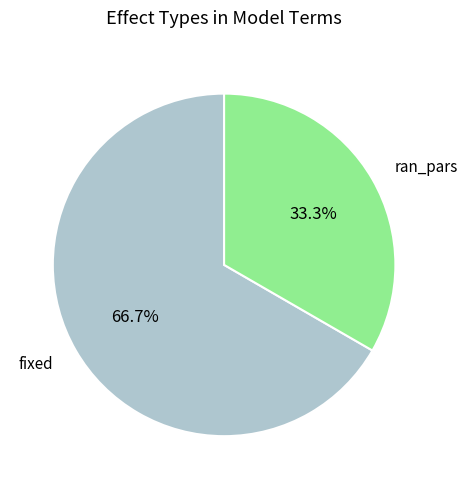

Is there a majority slice in this chart?

Yes